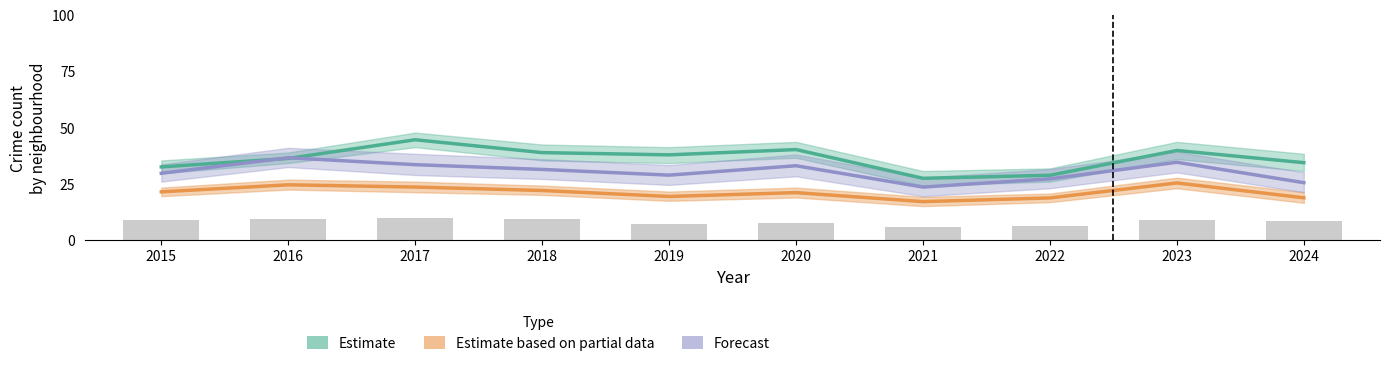

Reading left to right, extract all data points from this chart.

Estimate: 32.4	36.2	44.5	38.8	37.8	40.1	27.4	28.7	39.7	34.3
Estimate based on partial data: 21.4	24.5	23.5	21.9	19.3	21.0	17.0	18.6	25.3	18.7
Forecast: 29.6	36.5	33.4	31.3	28.8	32.9	23.5	27.1	34.5	25.4